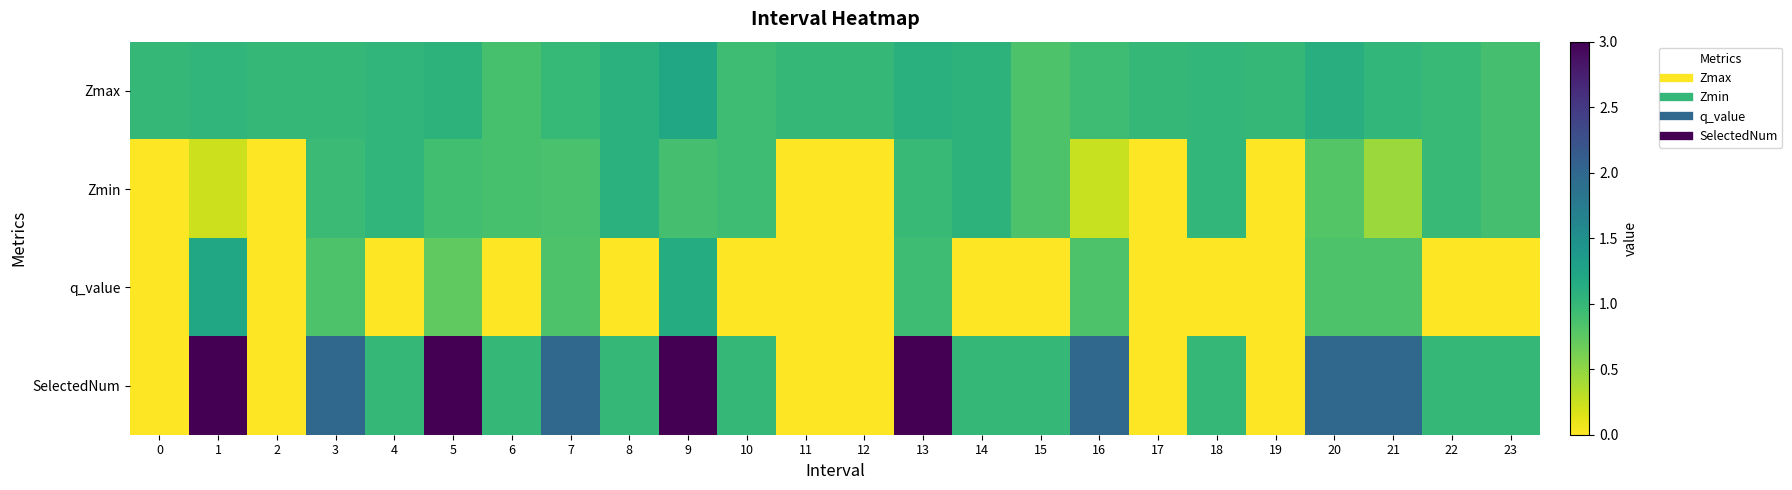

What is the difference between the highest and lowest values at 21?

1.5